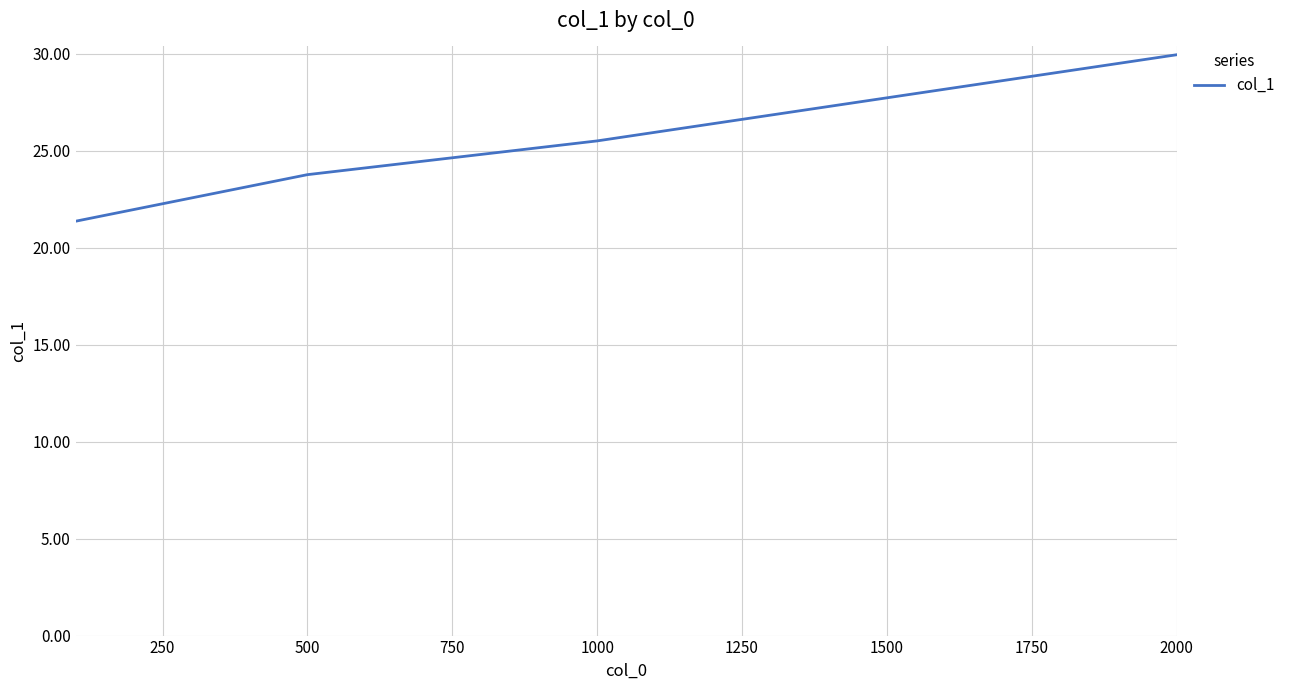

How many lines are shown in the chart?

1